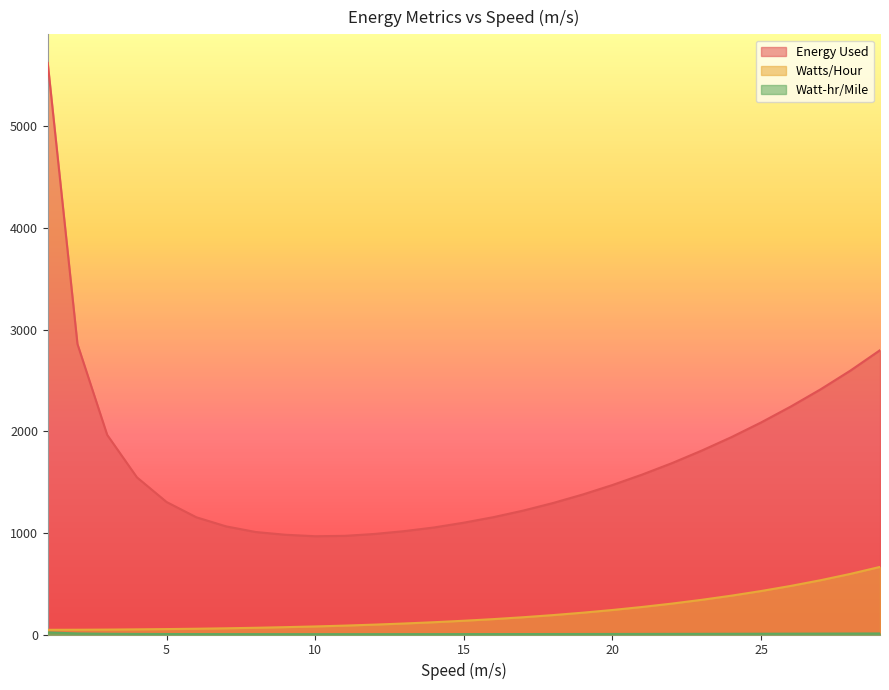

What is the sum of the Watt-hr/Mile values at 12 and 24?

10.7